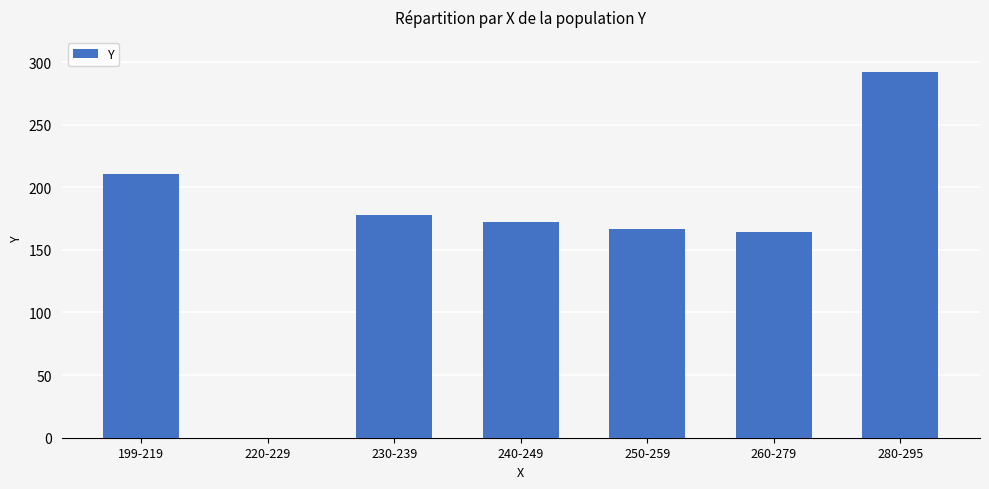

Reading left to right, list all the values displayed in this chart.

199-219=210.7	220-229=0.0	230-239=177.7	240-249=172.2	250-259=167.0	260-279=164.0	280-295=292.0